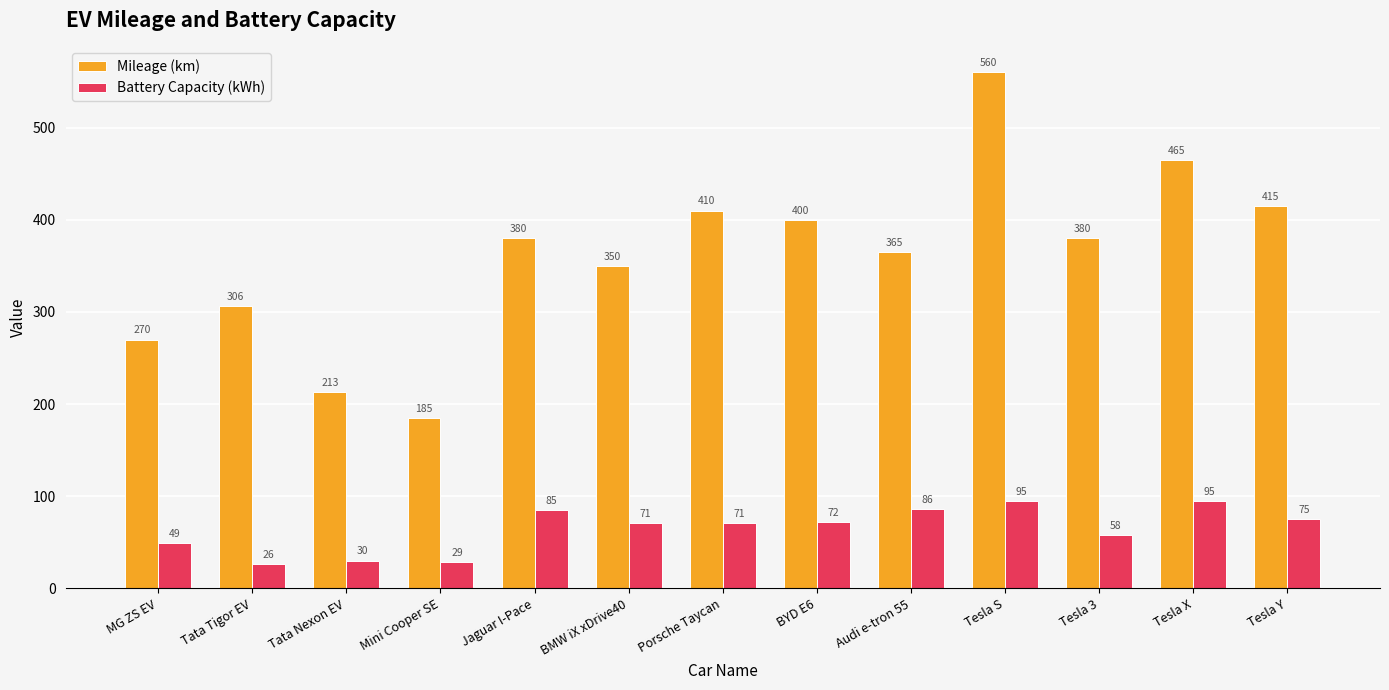

What value does the Battery Capacity (kWh) series have at Tesla Y?

75.0